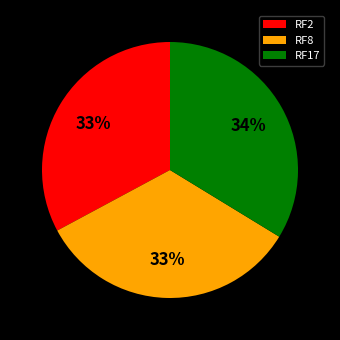

Is there any slice that represents more than half of the pie?

No